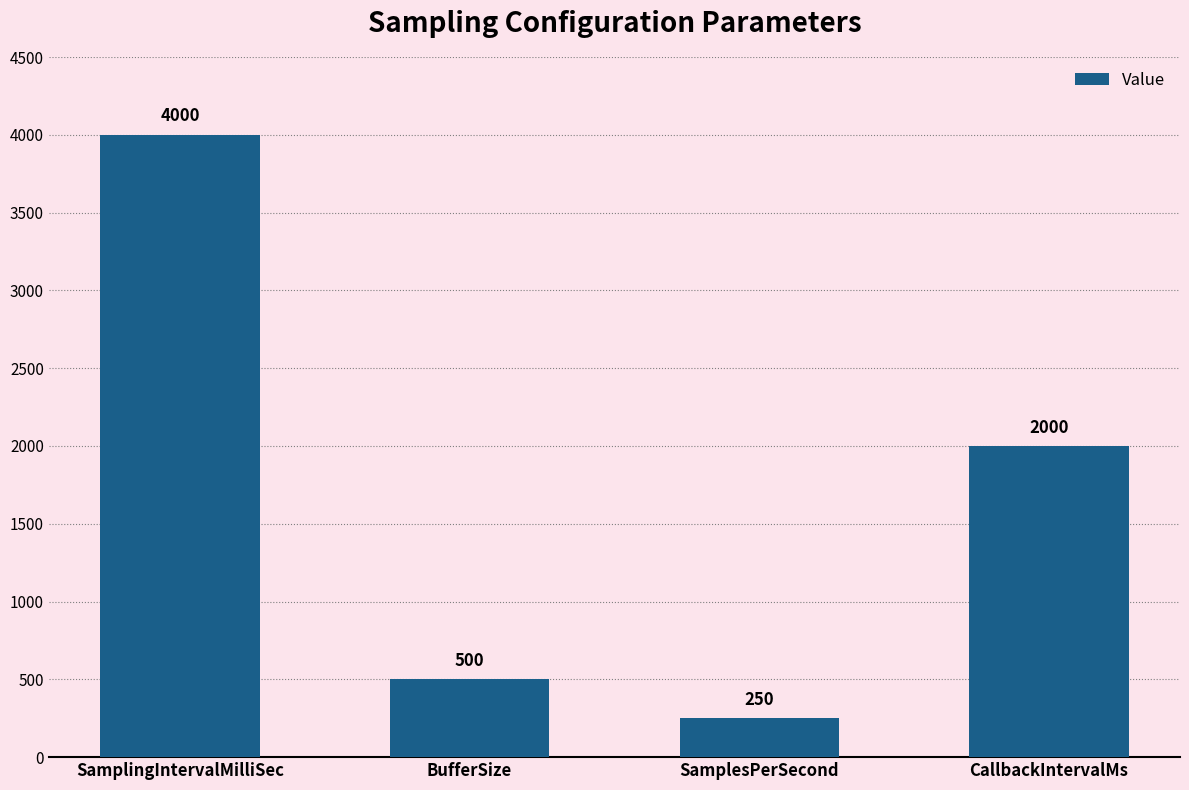

What is the greatest value displayed?

4000.0